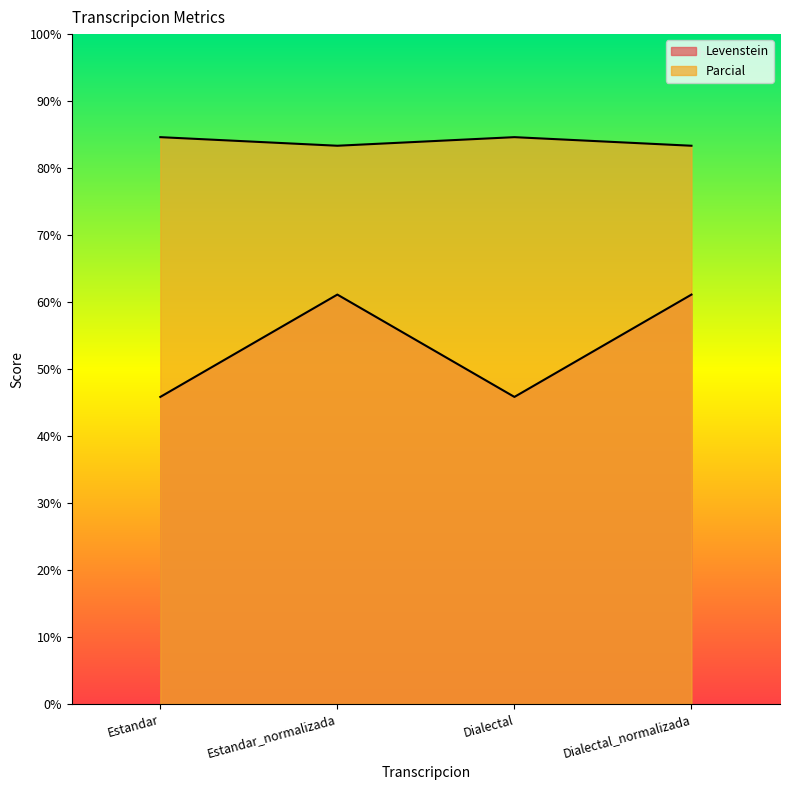

True or false: Levenstein and Parcial cross at least once.

False